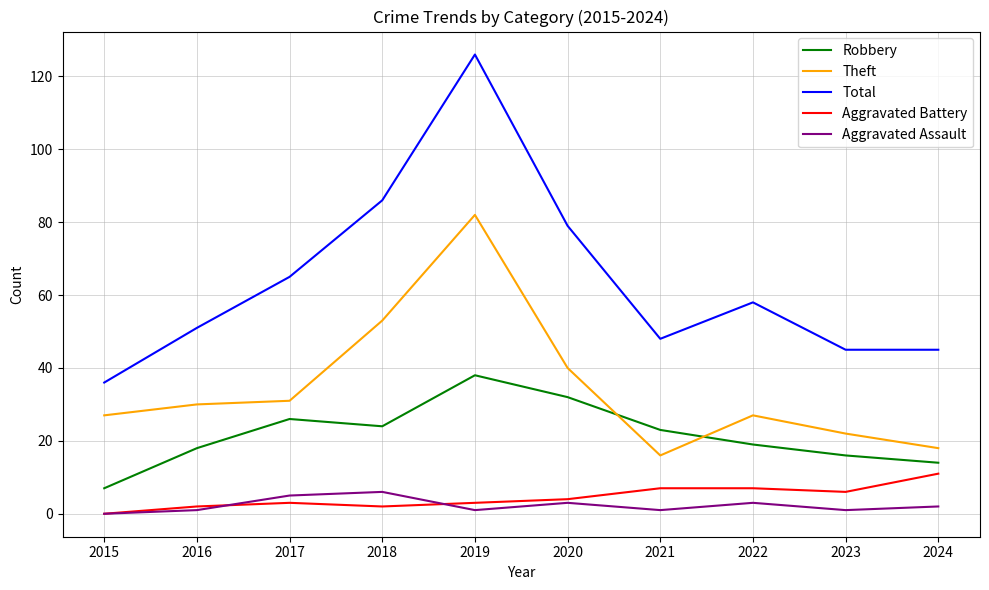

What value does the Aggravated Battery series have at 2022?

7